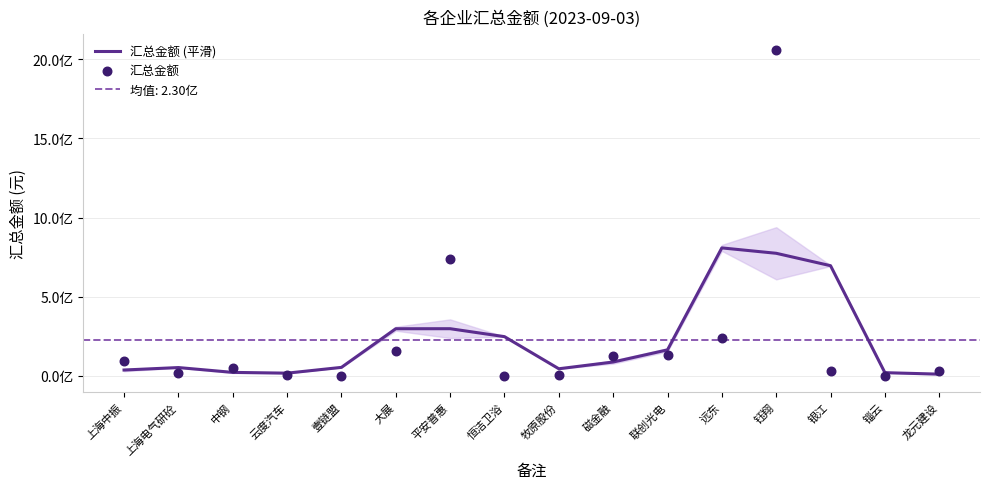

Which series has the largest total across all categories?

汇总金额